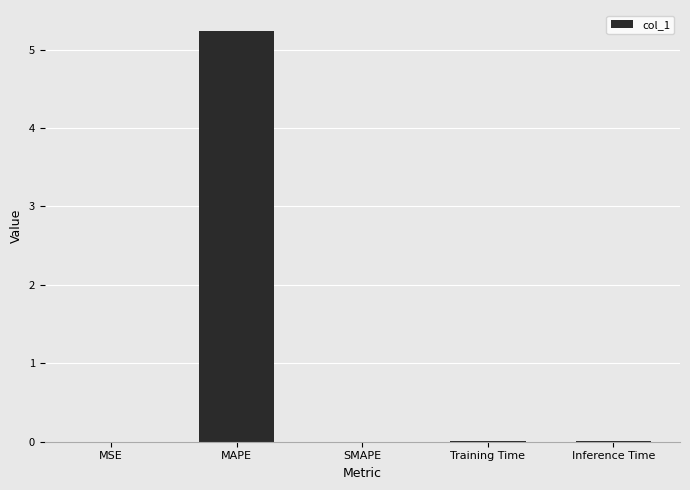

Which label corresponds to the largest value in the chart?

MAPE